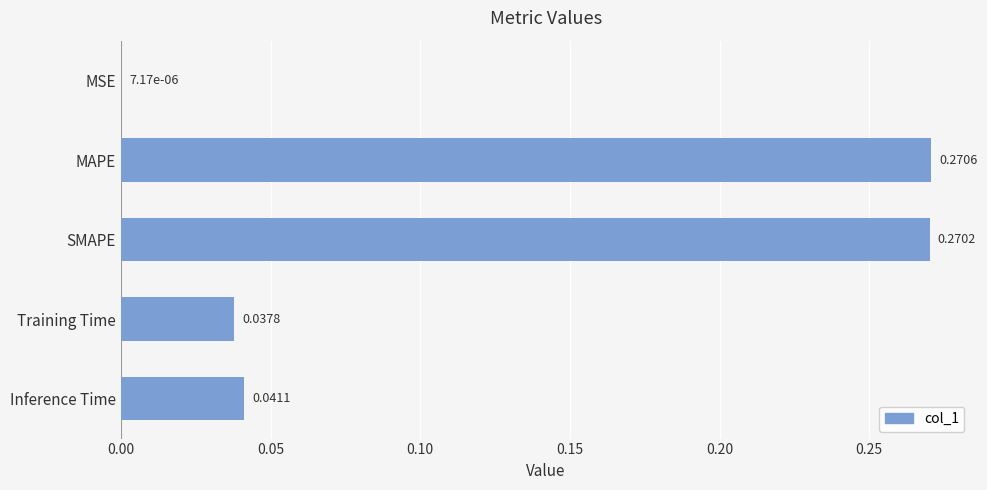

Where is the data nearest to the value 0?

MSE